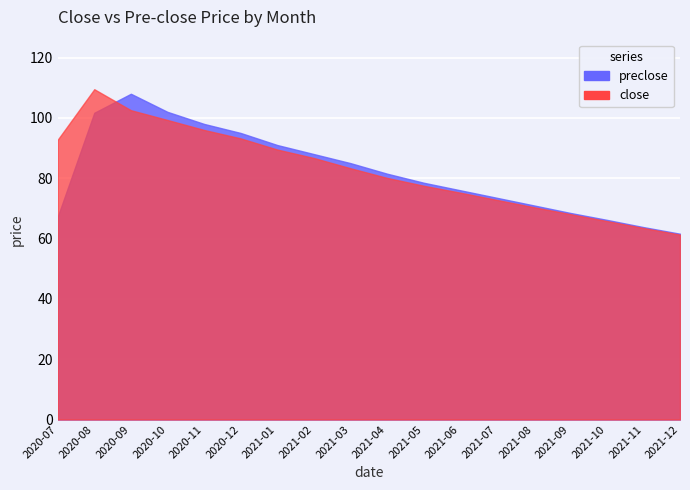

What is the difference between the close values at 2020-07 and 2021-08?

23.3